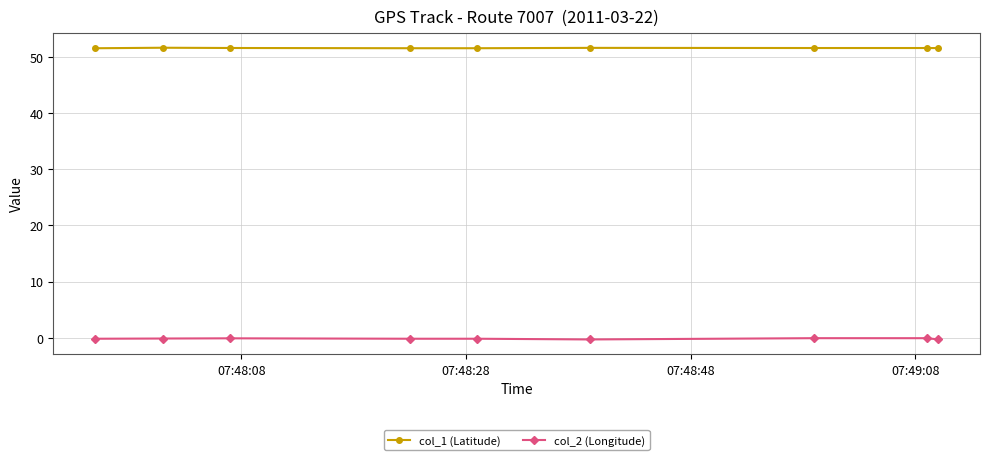

What are all the series names shown in the legend?

col_1 (Latitude), col_2 (Longitude)